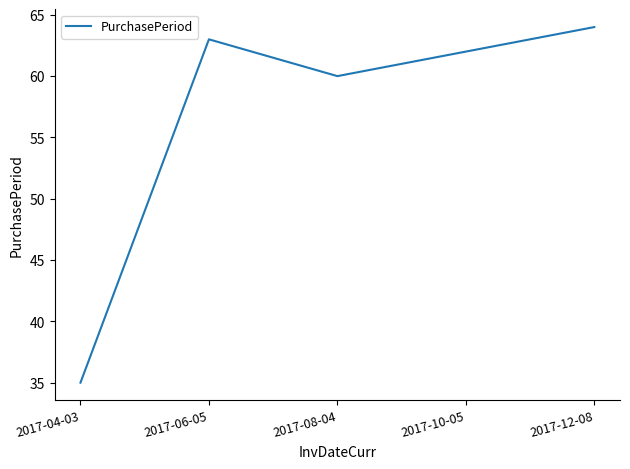

What is the change in value from 2017-04-03 to 2017-12-08?

+29